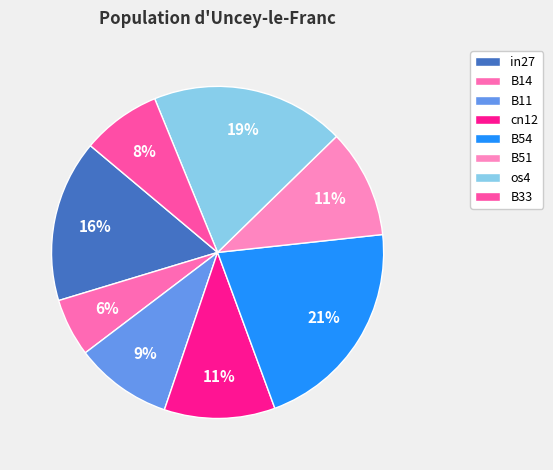

How many slices are in this pie chart?

8